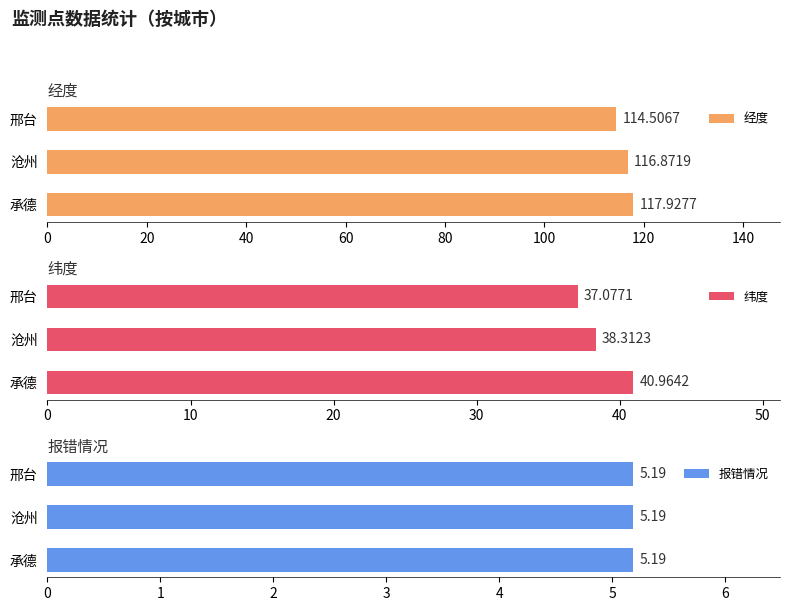

At how many categories does at least one series exceed 117?

1